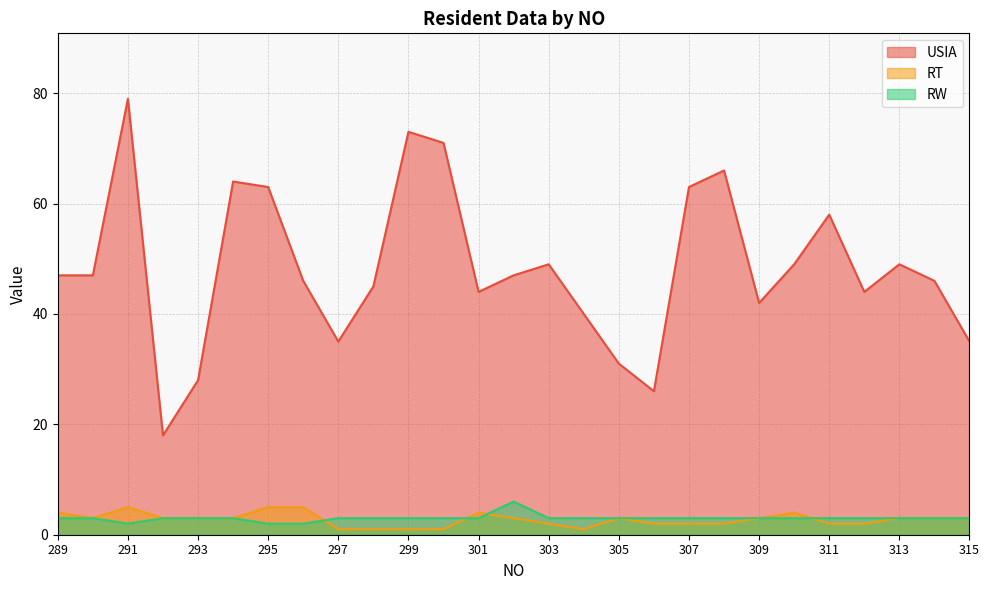

In RW, how many points are lower than both neighbors (excluding endpoints)?

1